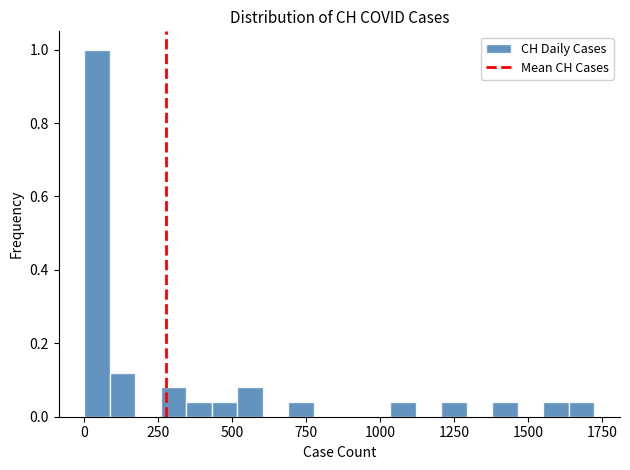

Read against the x-axis, roughly where is the centre of the tallest bar?

50